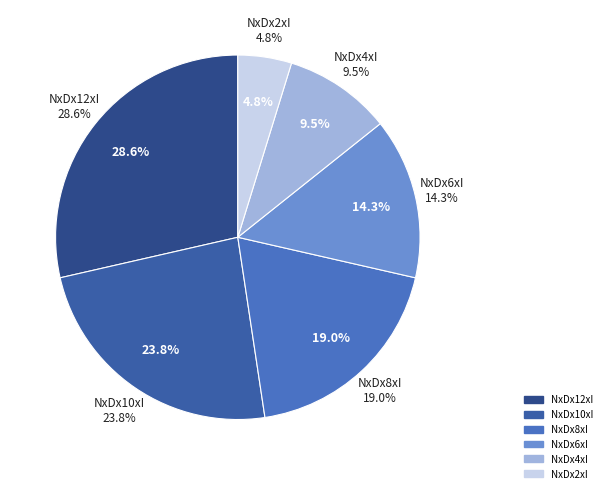

What is the change in value from NxDx10xI to NxDx4xI?

-6